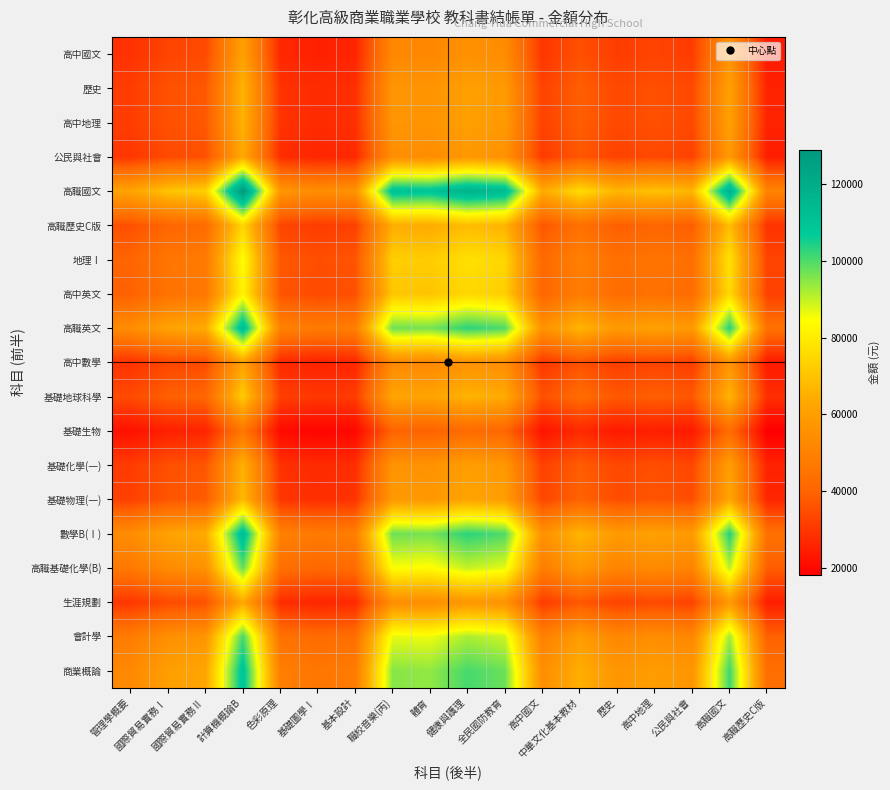

At 高職國文, list the series in order from smallest to largest.

基礎生物, 高中國文, 高中數學, 公民與社會, 生涯規劃, 基礎化學(一), 高中地理, 歷史, 基礎物理(一), 基礎地球科學, 高職歷史C版, 高中英文, 地理Ⅰ, 高職基礎化學(B), 會計學, 商業概論, 高職英文, 數學B(Ⅰ), 高職國文